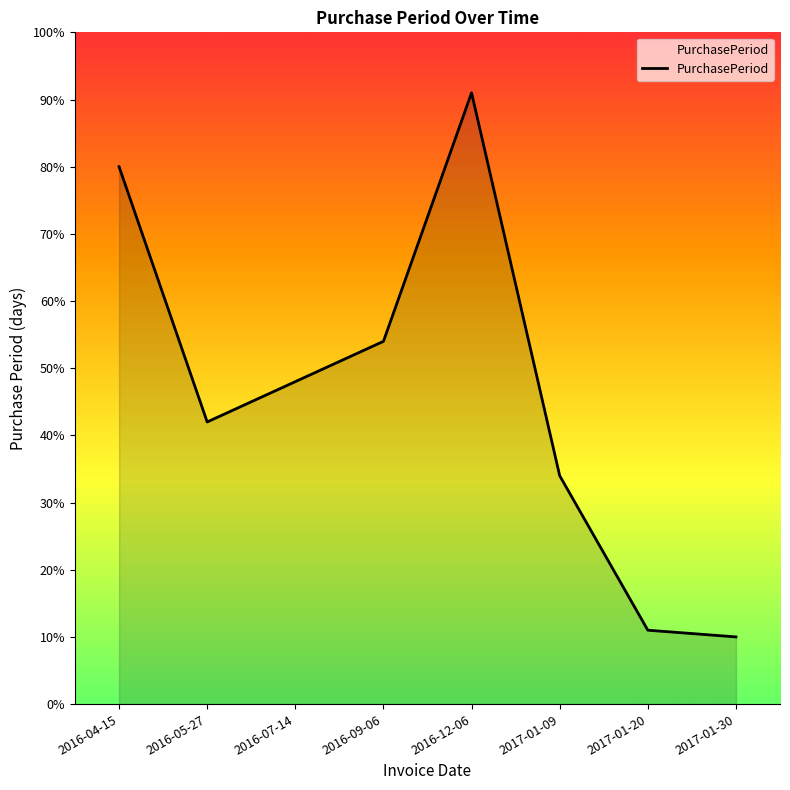

True or false: the data shows 106 at 2016-04-15.

False